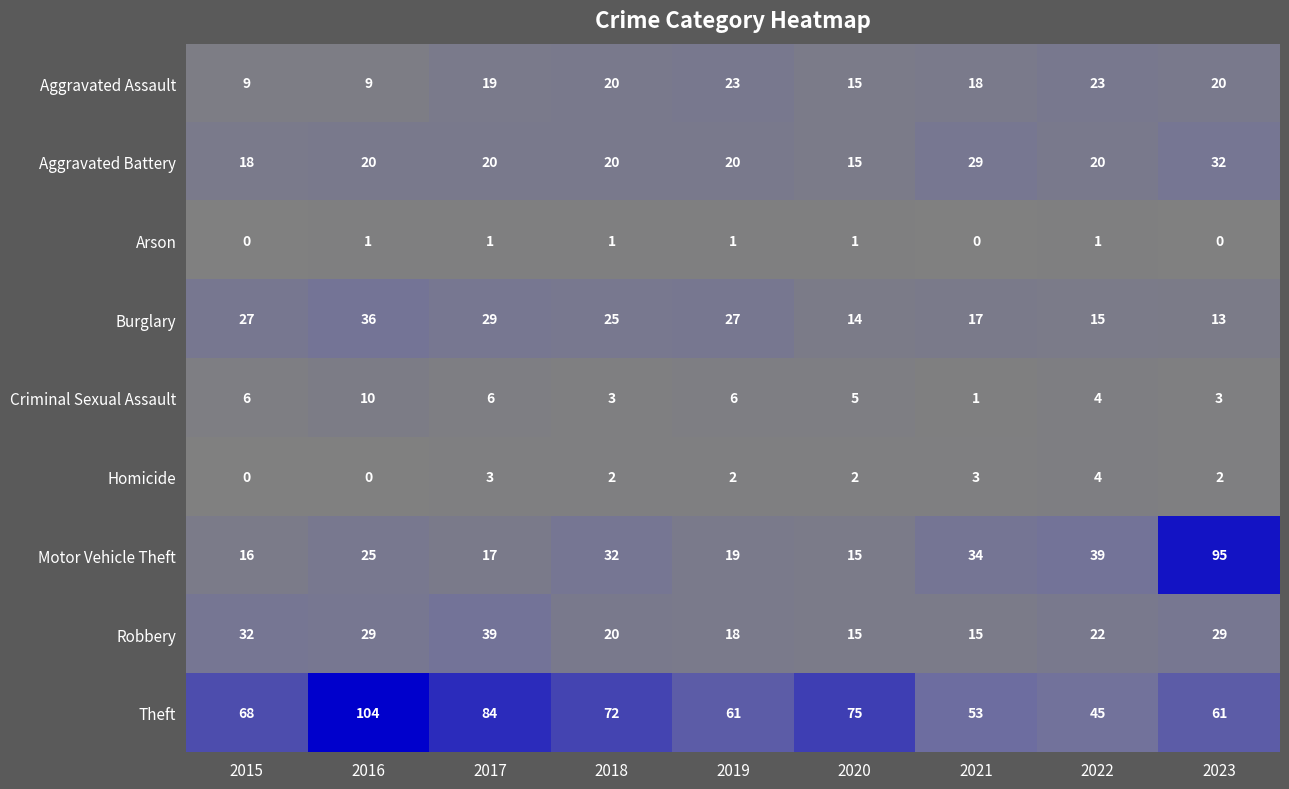

What is the sum of the Theft values at 2016 and 2018?

176